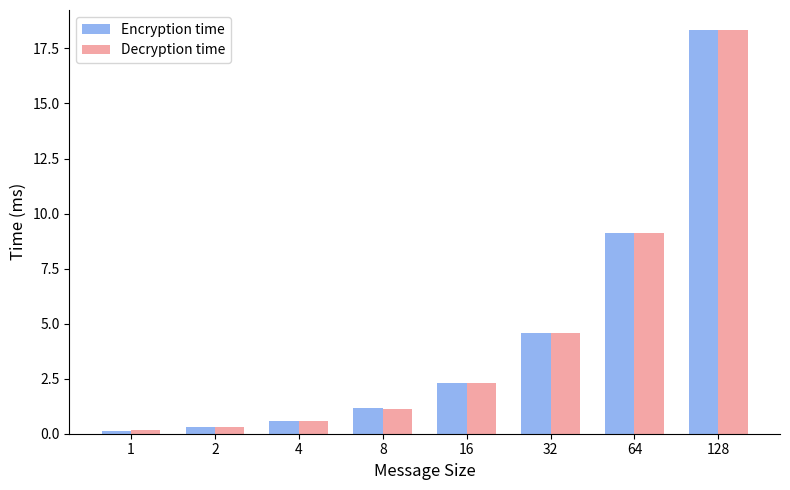

What is the approximate value of Decryption time at 4?

0.6